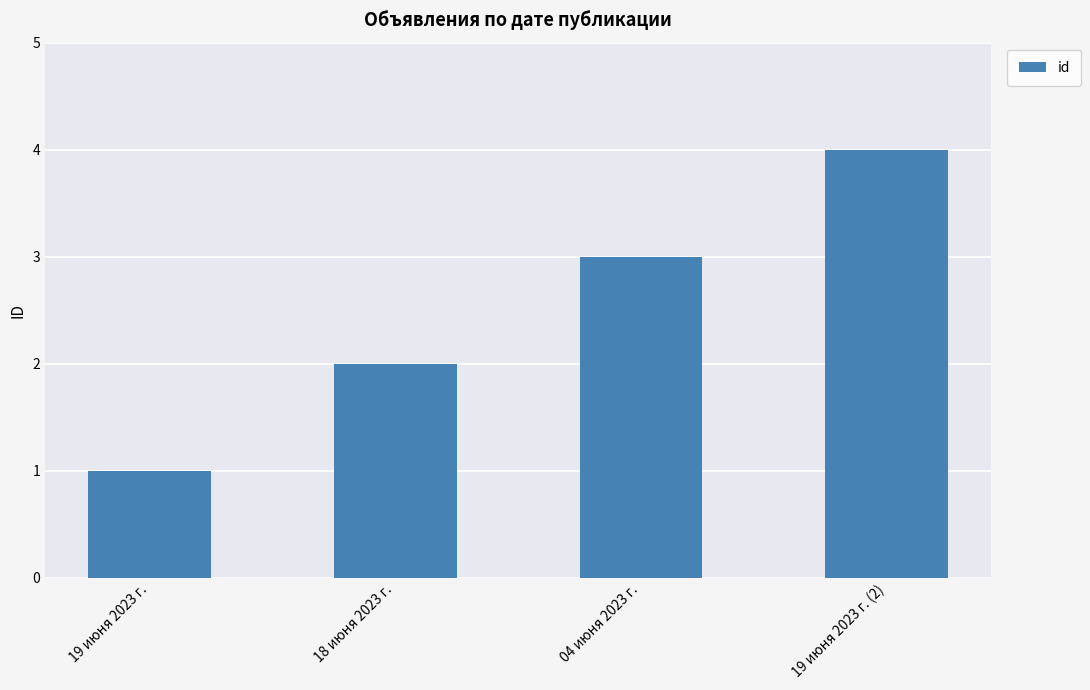

Reading right to left, list all the values displayed in this chart.

4	3	2	1